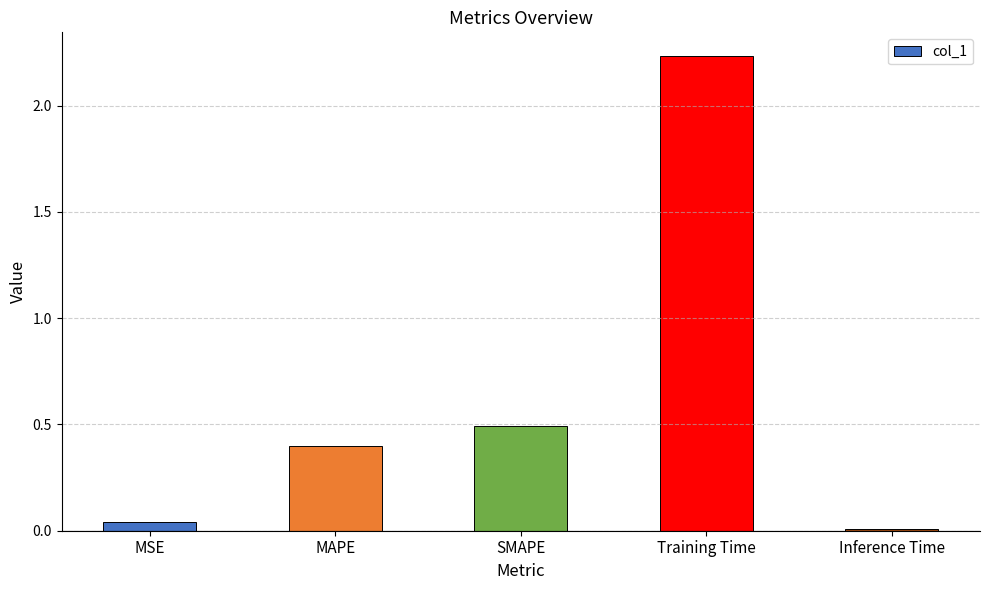

Which label corresponds to the largest value in the chart?

Training Time